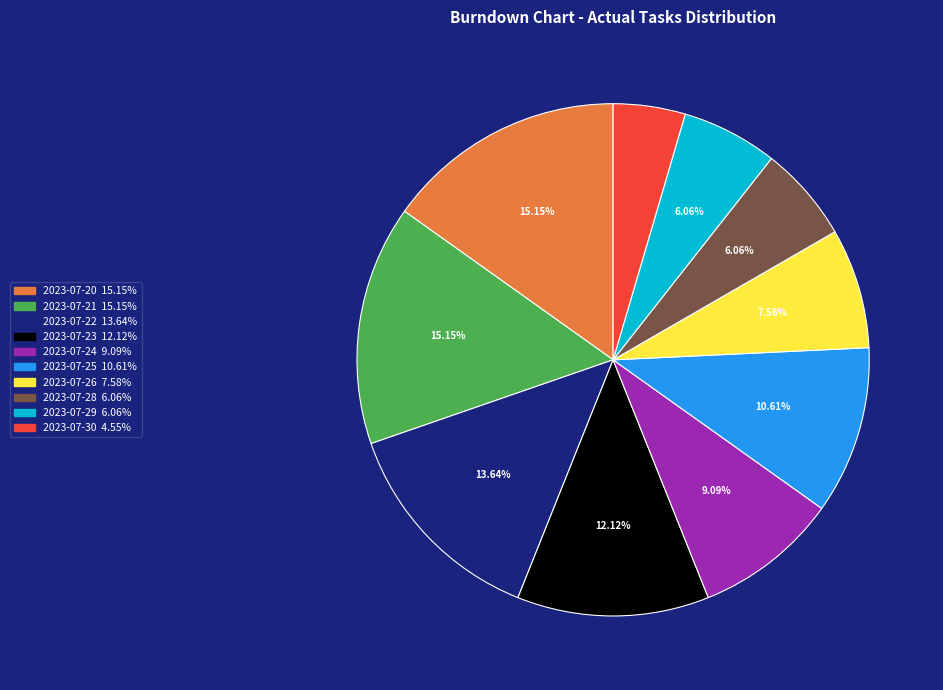

What percentage is NOT represented by 2023-07-28?

93.9%